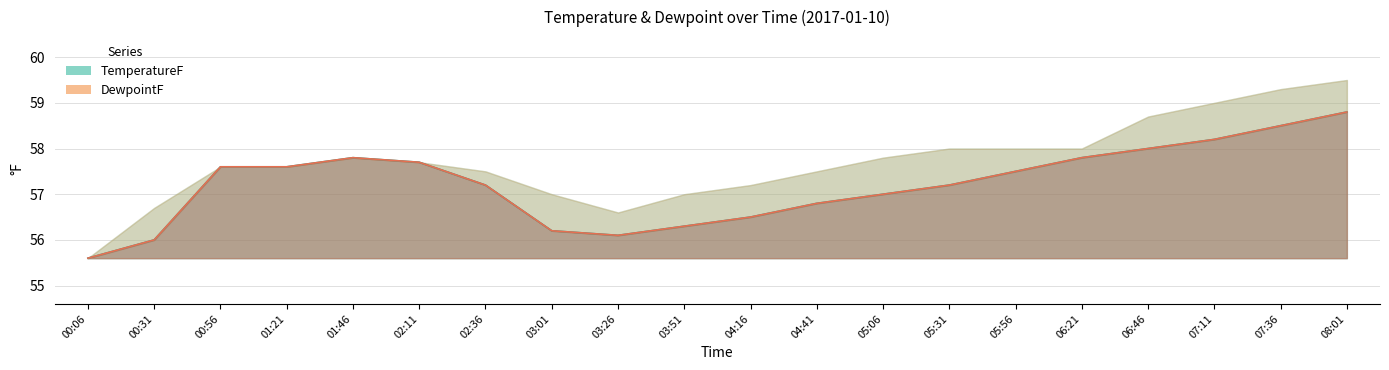

Where is the first local minimum for DewpointF?

03:26